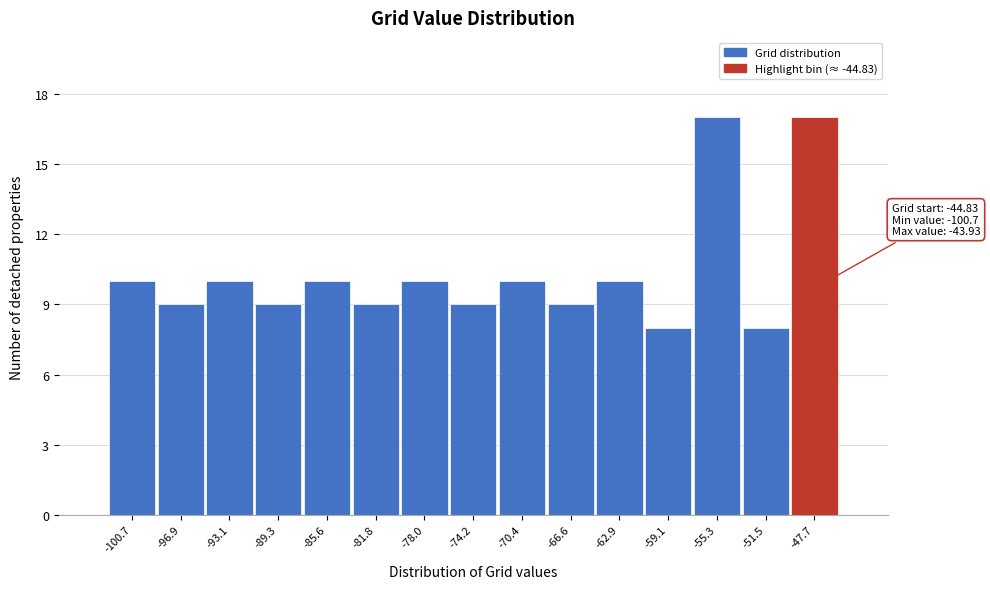

Reading left to right, extract all data points from this chart.

10	9	10	9	10	9	10	9	10	9	10	8	17	8	17